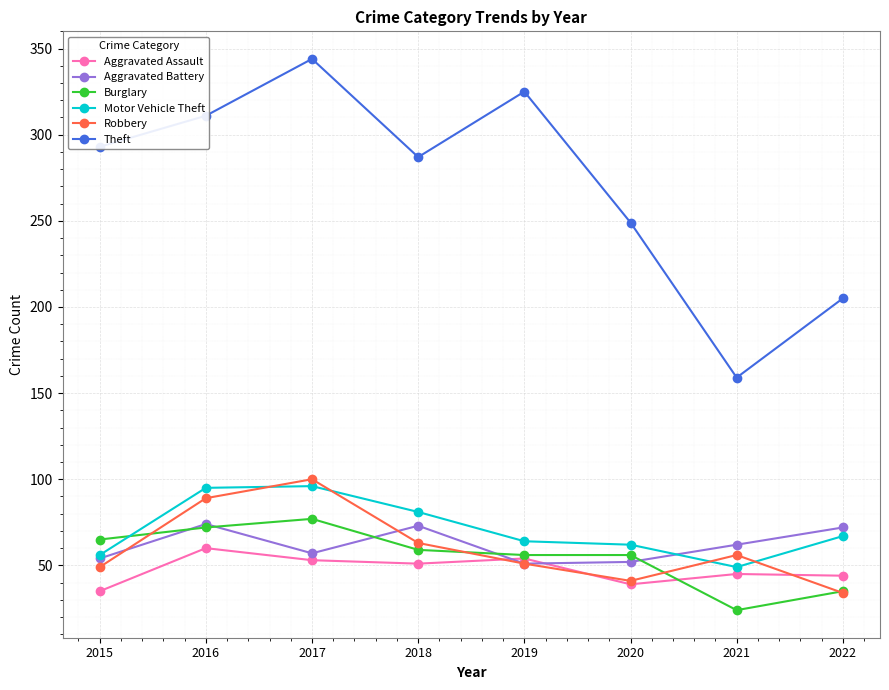

Rank the series by their maximum value, from lowest to highest.

Aggravated Assault, Aggravated Battery, Burglary, Motor Vehicle Theft, Robbery, Theft